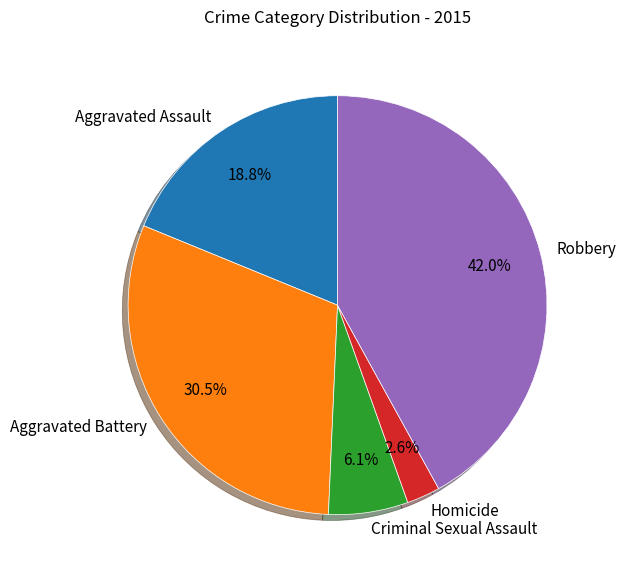

Which slice is the smallest?

Homicide